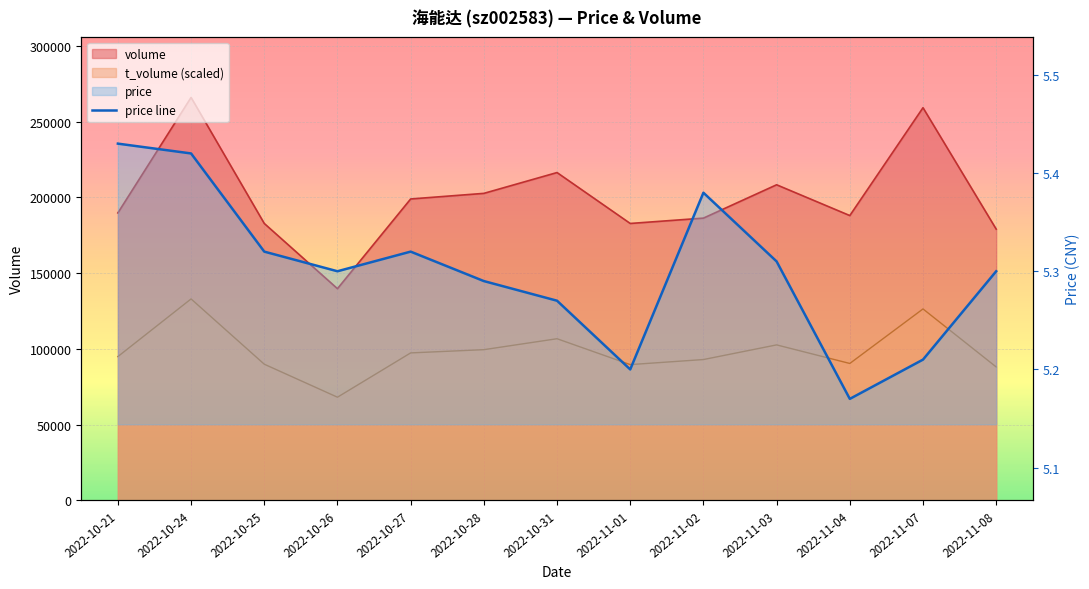

Count the values in the range 5 to 6.

13